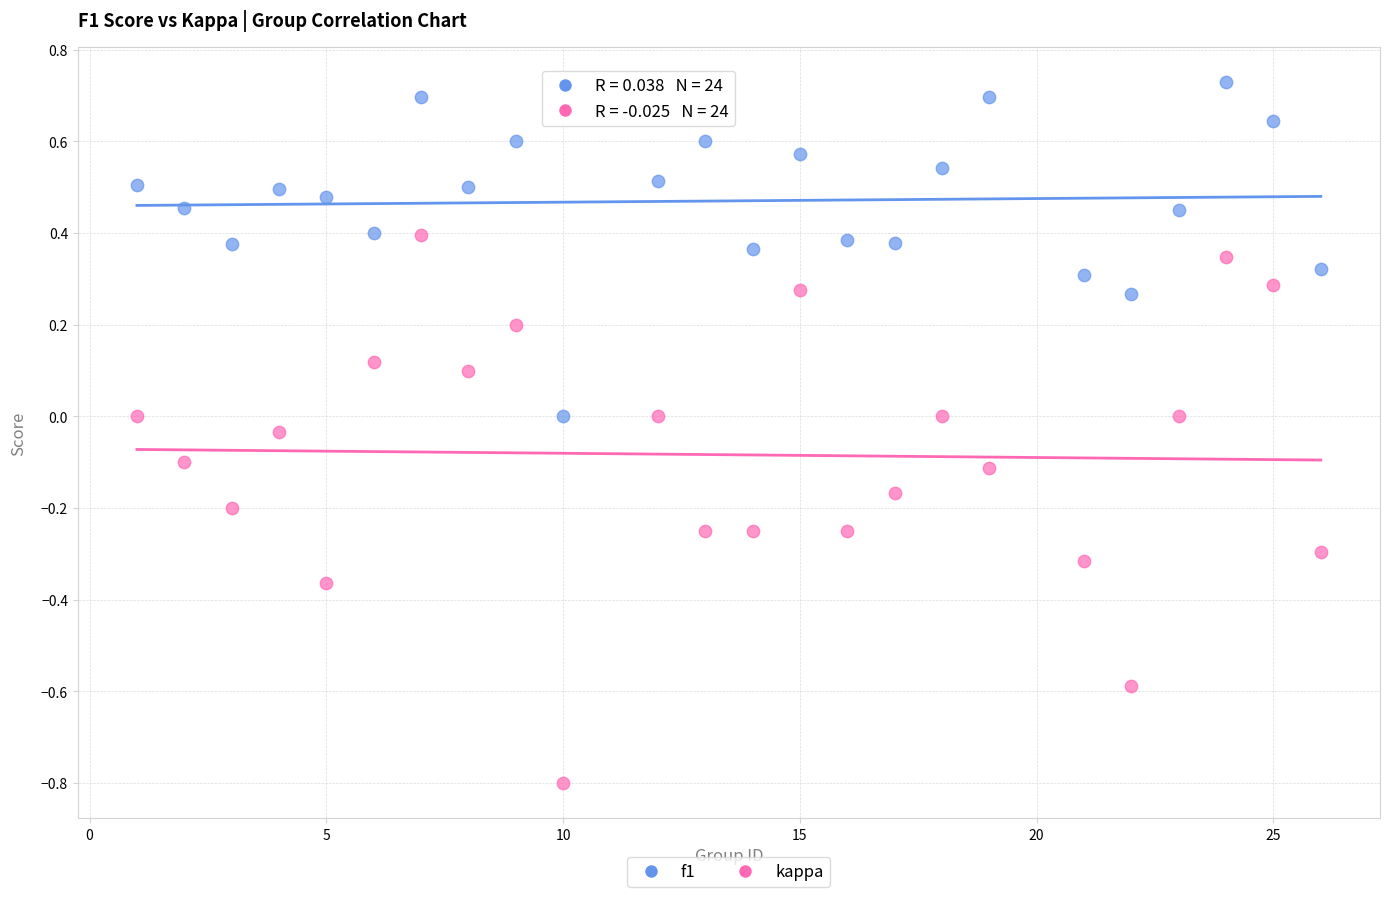

Which series reaches the maximum Y coordinate?

f1